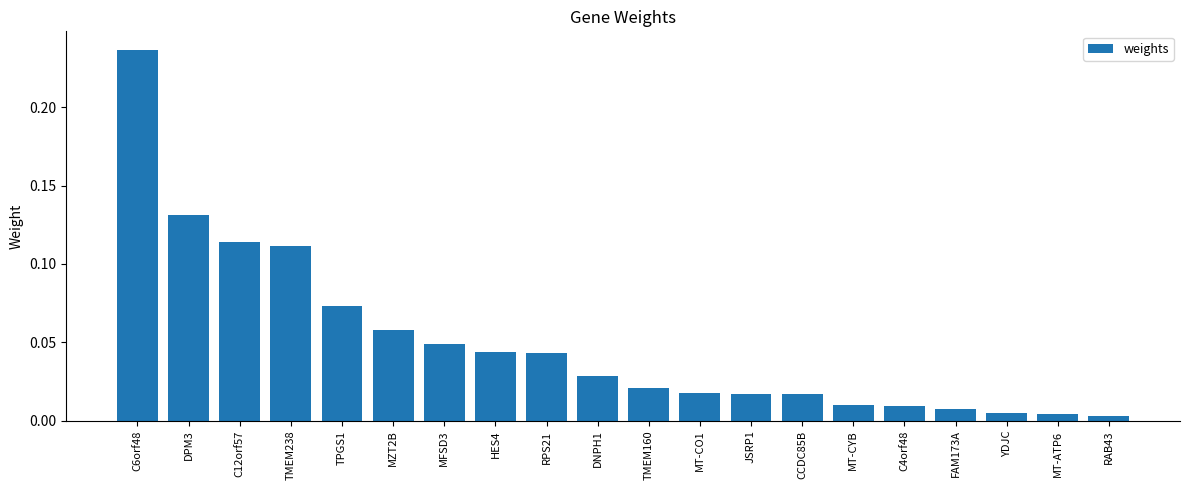

What is the sum of all values?

1.0